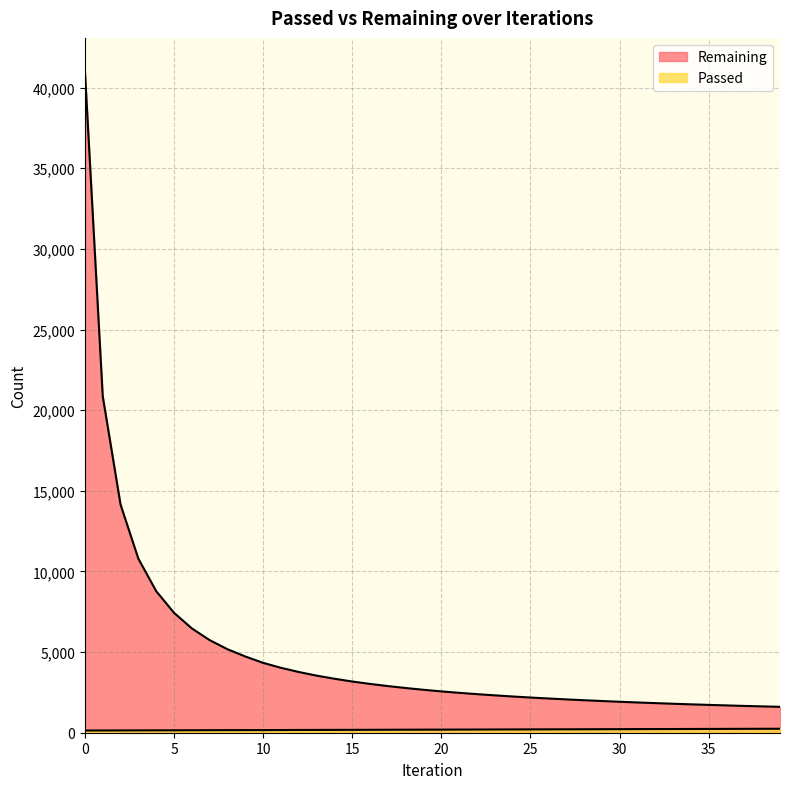

Reading left to right, list all the values displayed in this chart.

Passed: 137	140	142	145	148	151	154	157	160	162	164	167	170	173	176	178	181	184	187	190	192	195	198	201	204	207	209	212	215	218	221	224	226	229	232	235	238	241	244	246
Remaining: 41031	20870	14146	10787	8778	7434	6468	5741	5177	4726	4331	4025	3765	3540	3347	3175	3026	2892	2772	2662	2562	2473	2392	2317	2247	2182	2123	2067	2015	1966	1919	1876	1836	1797	1760	1726	1693	1661	1633	1605